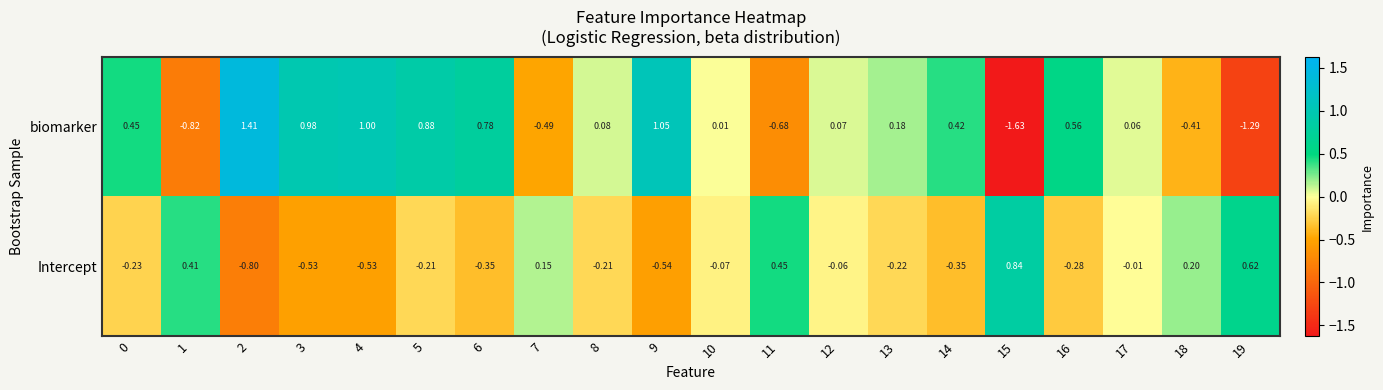

How many categories are shown in the chart?

20